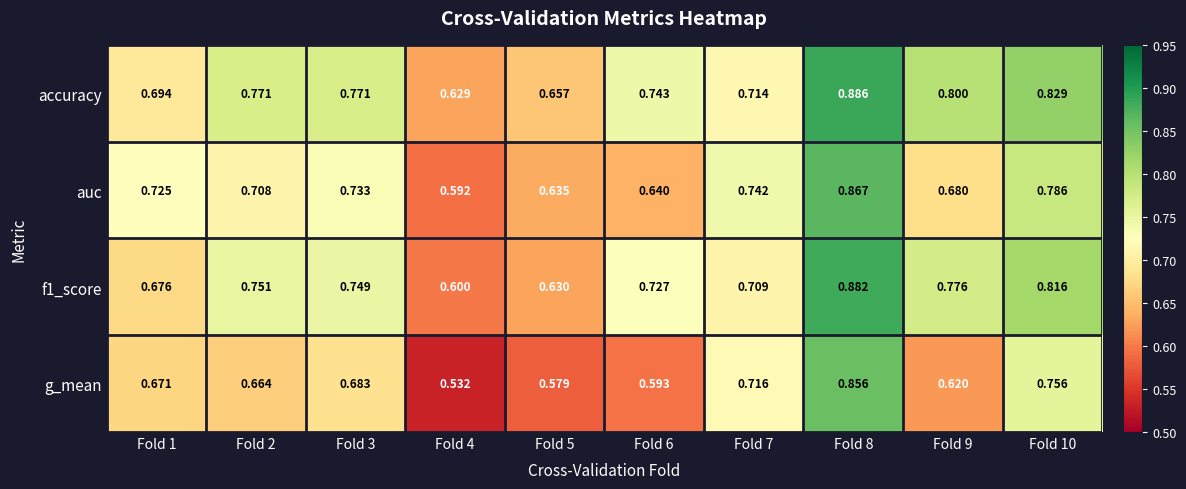

Which series has the widest spread of values?

g_mean